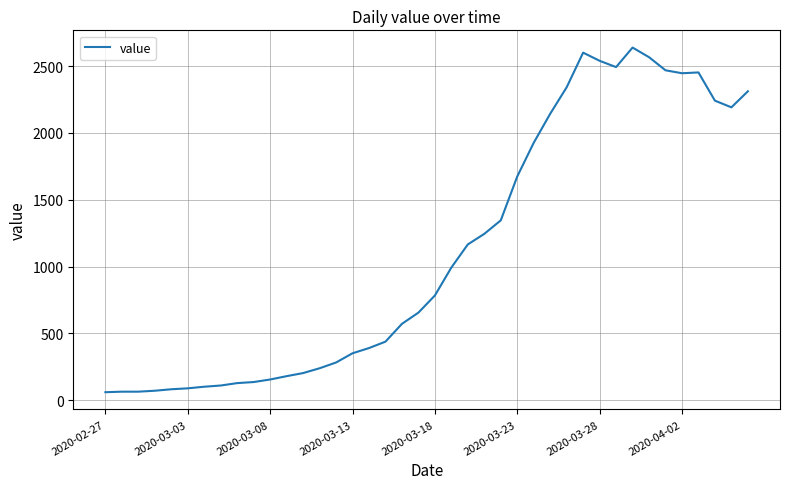

Does the chart display data point markers on the line(s)?

No